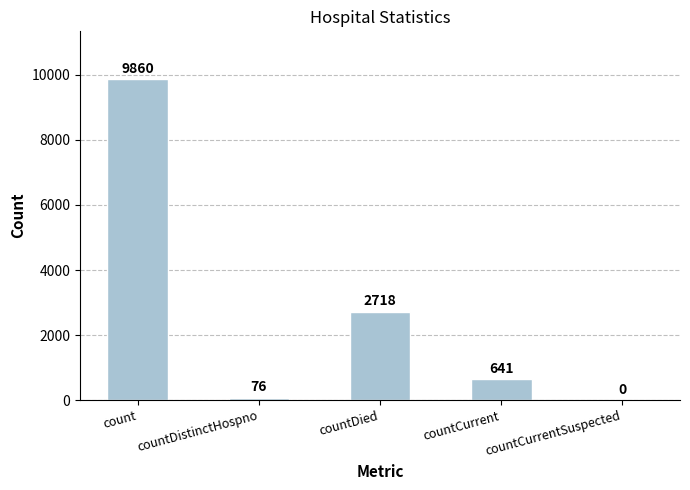

How many values are above zero?

4